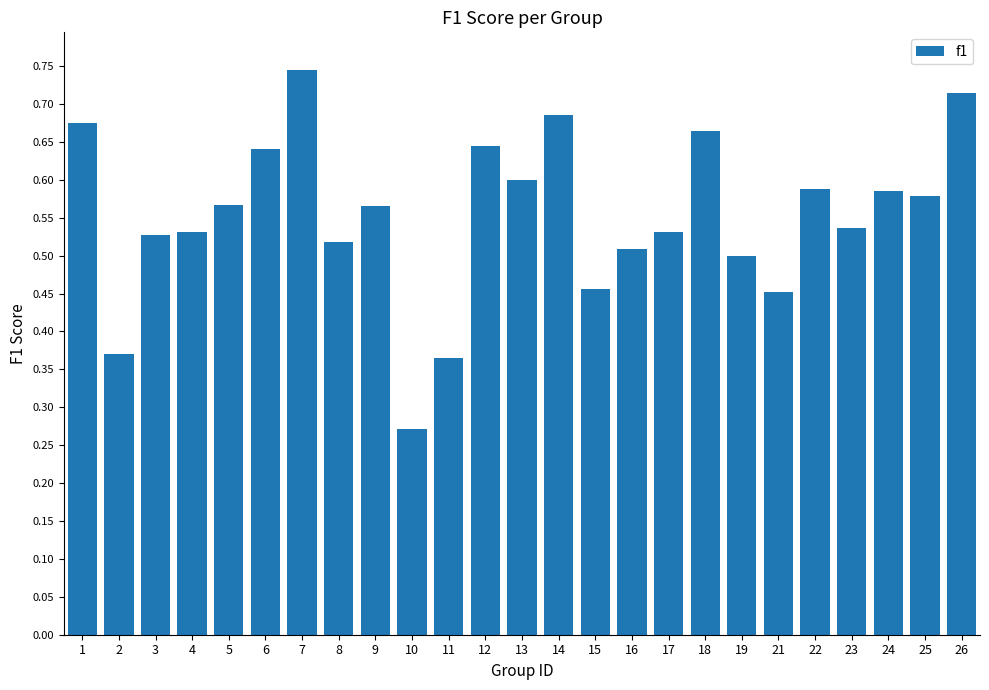

The chart shows a value of 0.5 at 16. True or false?

True